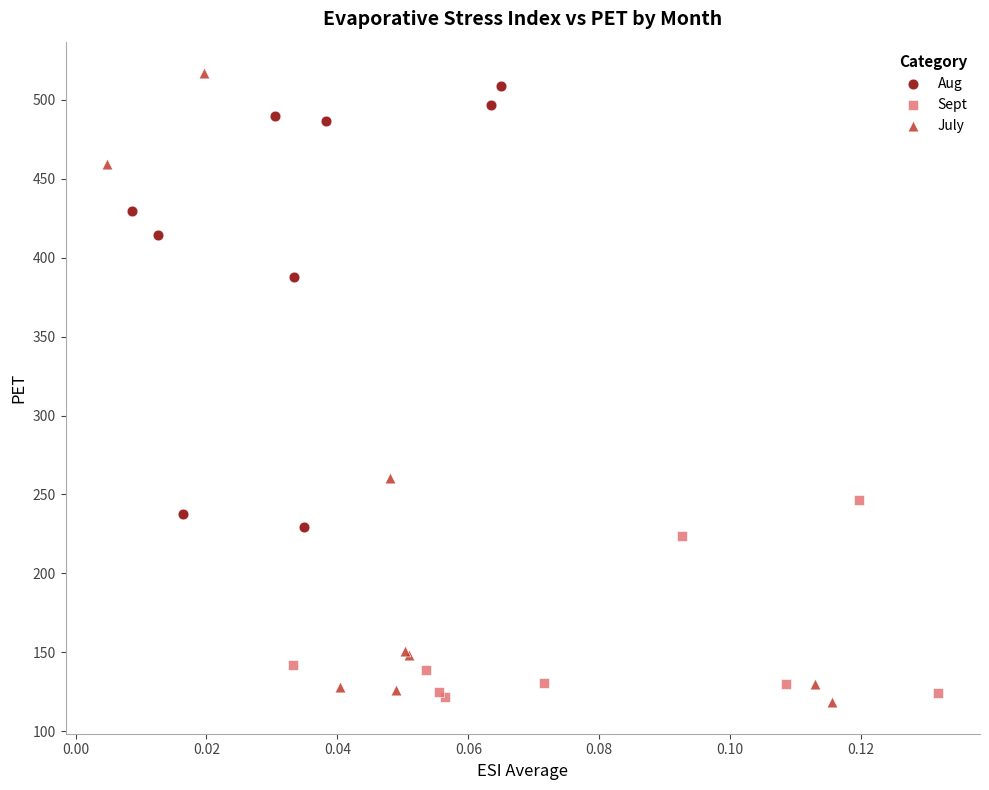

Which series has the largest Y range (max minus min)?

July